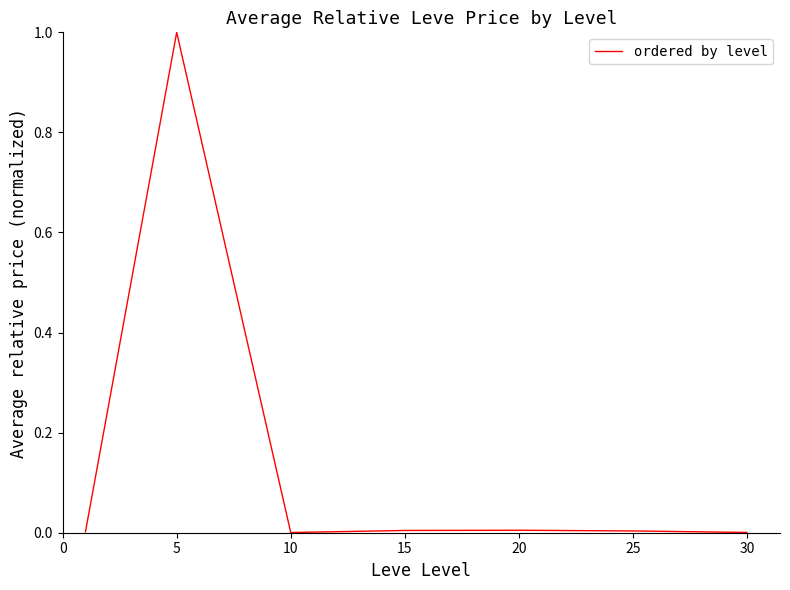

What is the sum of all values?

1.0